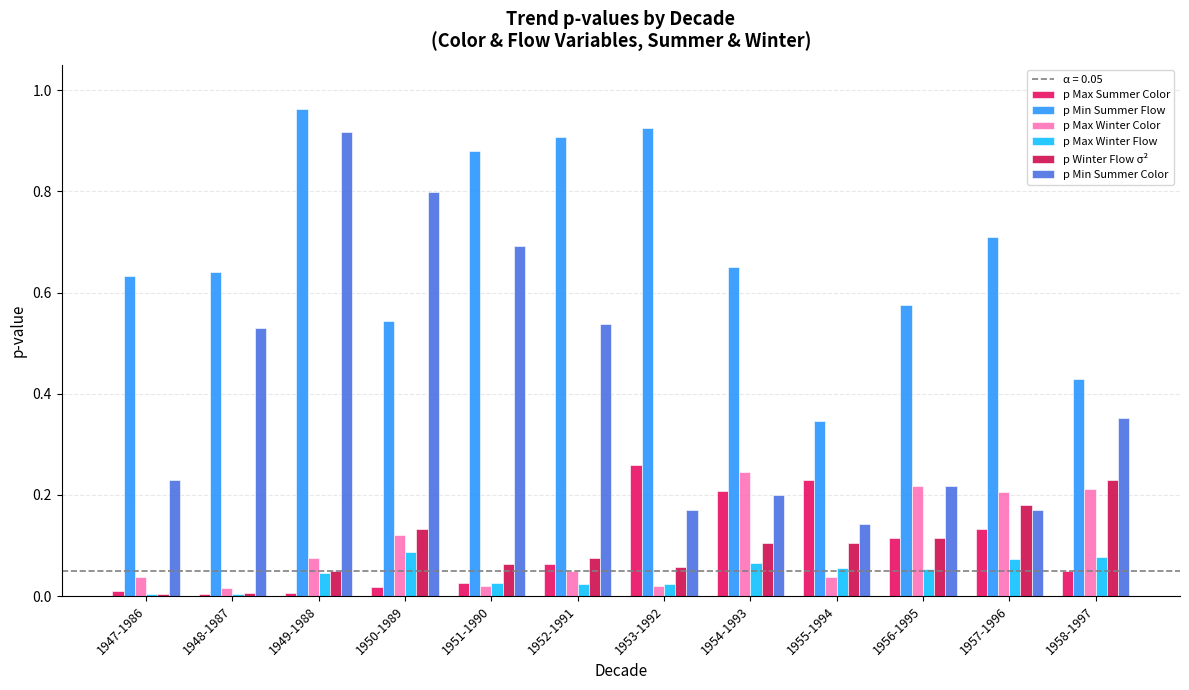

What is the total value across all series at 1956-1995?

1.3